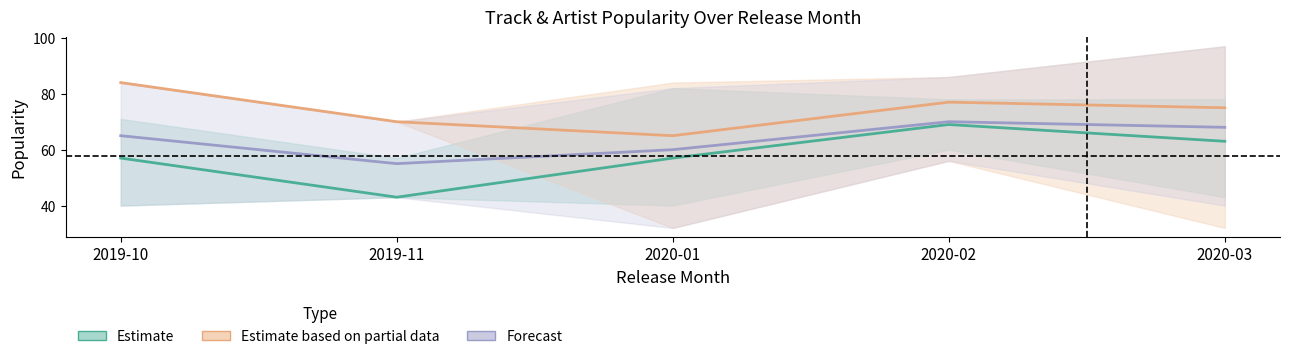

True or false: Estimate has a value of 63 at 2020-03.

True